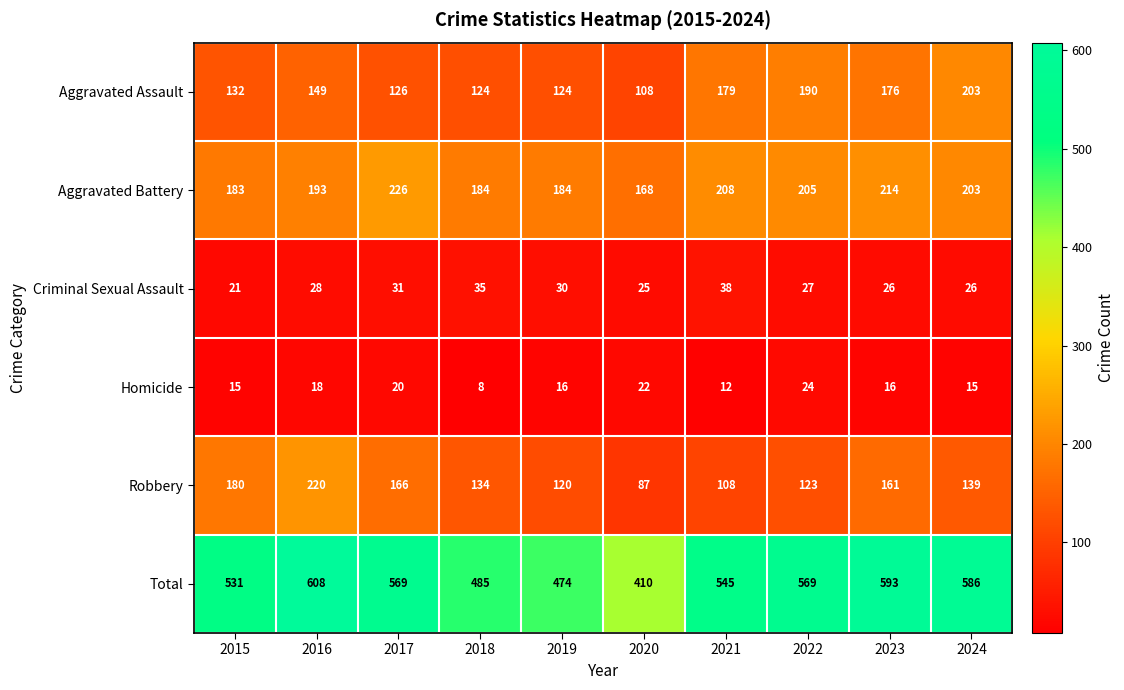

What is the sum of the Robbery values at 2016 and 2017?

386